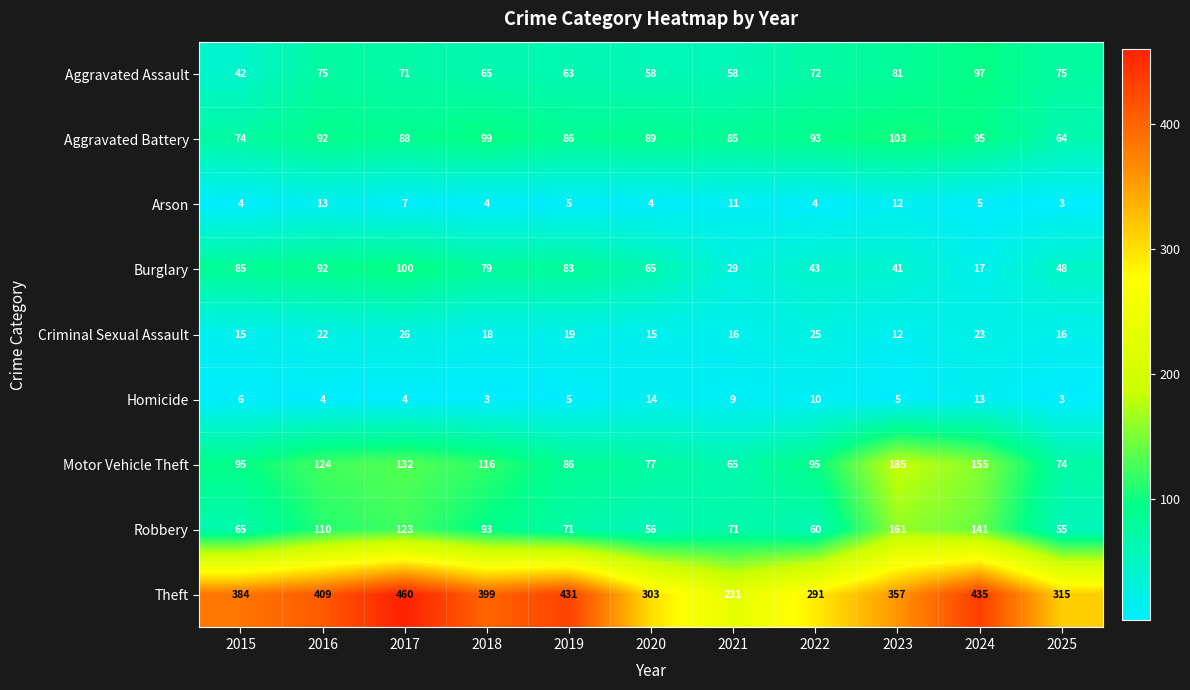

Which label corresponds to the largest value in the chart?

2017